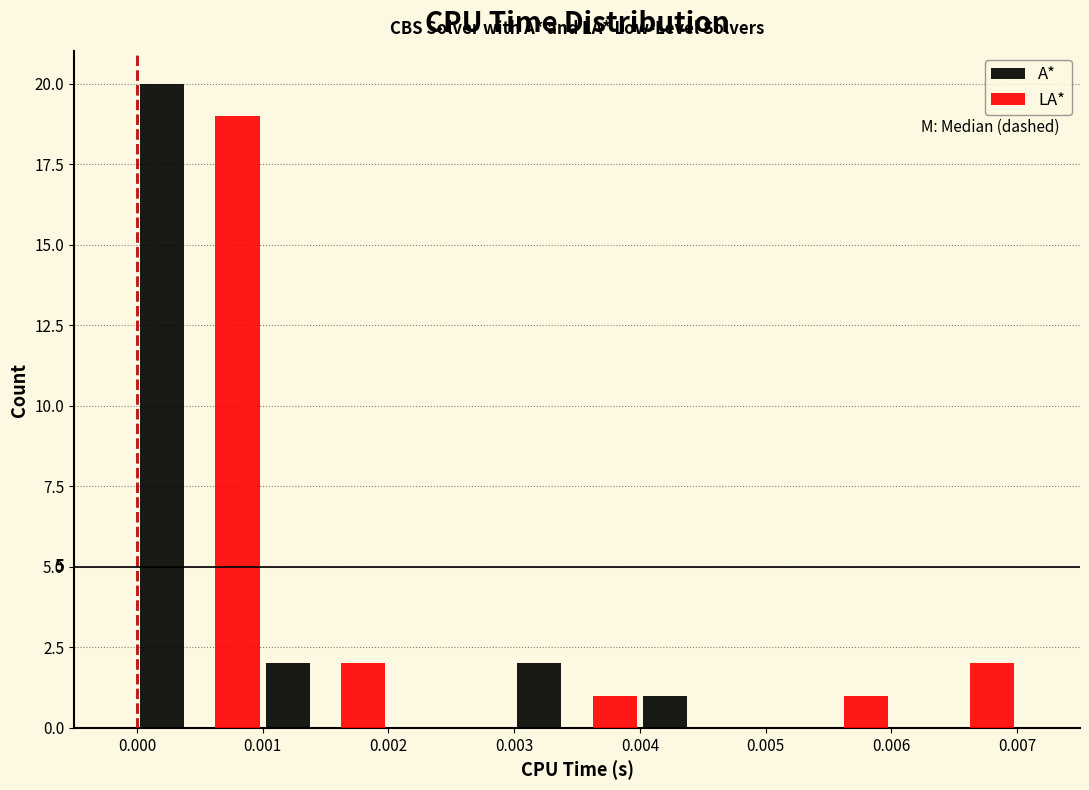

In the LA* series, which range on the x-axis has the tallest bar?

0.000 to 0.001